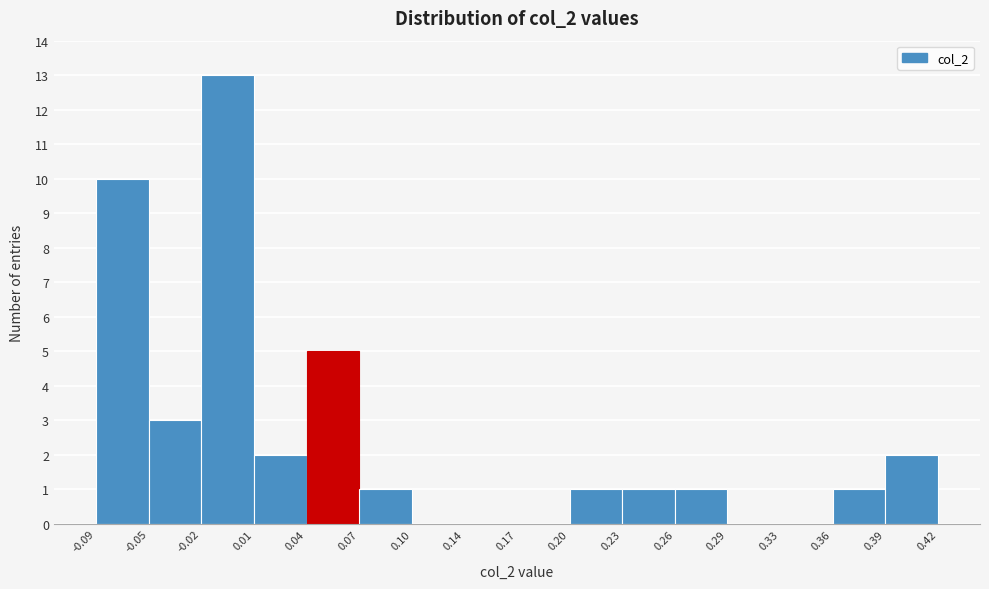

Reading left to right, transcribe this chart: for each bar, give the range it covers on the x-axis and its height. The values are not printed on the chart, so give them approximately, as read against the axis.

-0.09 to -0.05: 10
-0.05 to -0.02: 3
-0.02 to 0.01: 13
0.01 to 0.04: 2
0.04 to 0.07: 5
0.07 to 0.10: 1
0.10 to 0.14: 0
0.14 to 0.17: 0
0.17 to 0.20: 0
0.20 to 0.23: 1
0.23 to 0.26: 1
0.26 to 0.29: 1
0.29 to 0.33: 0
0.33 to 0.36: 0
0.36 to 0.39: 1
0.39 to 0.42: 2